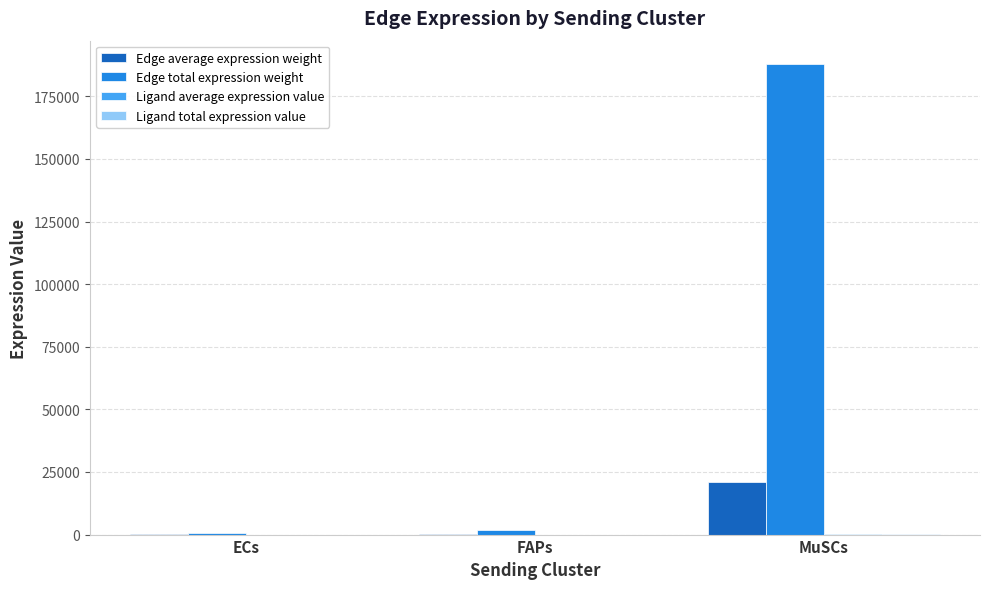

The value of Edge average expression weight at MuSCs is 33347.7. True or false?

False